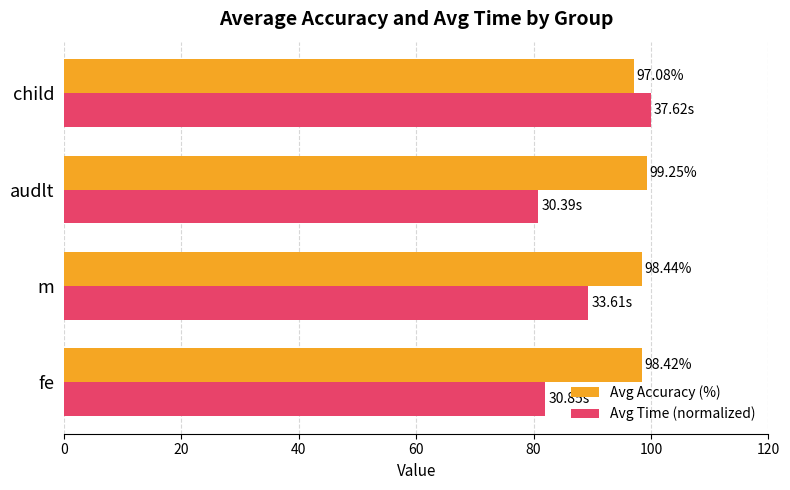

Which label corresponds to the smallest value in the chart?

audlt